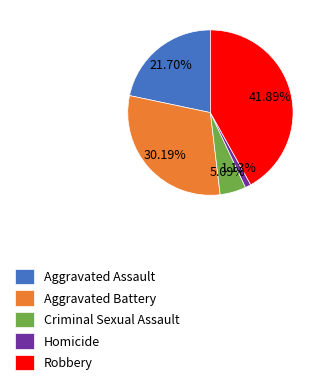

Approximately how many times larger is the value at Aggravated Assault compared to Criminal Sexual Assault?

4.3